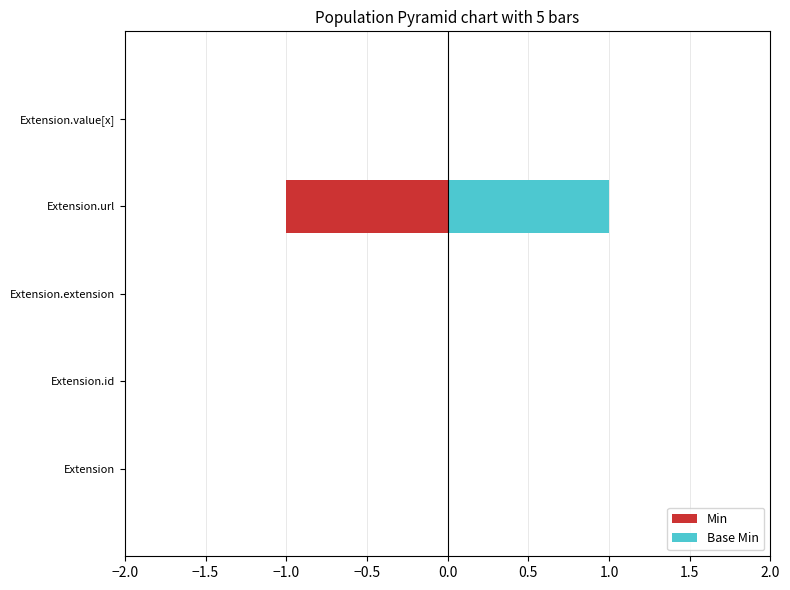

Rank the series by their maximum value, from lowest to highest.

Min, Base Min